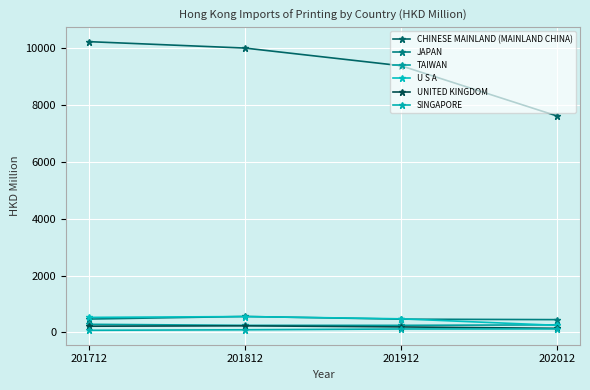

True or false: UNITED KINGDOM and TAIWAN intersect in this chart.

False